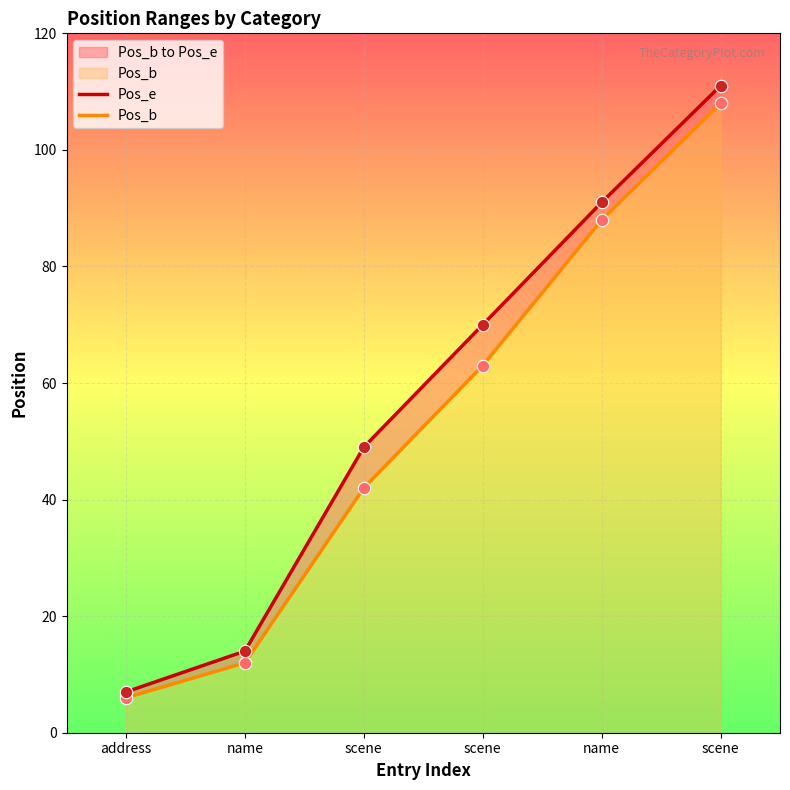

Is the value of Pos_b at scene greater than the value of Pos_e at scene?

No